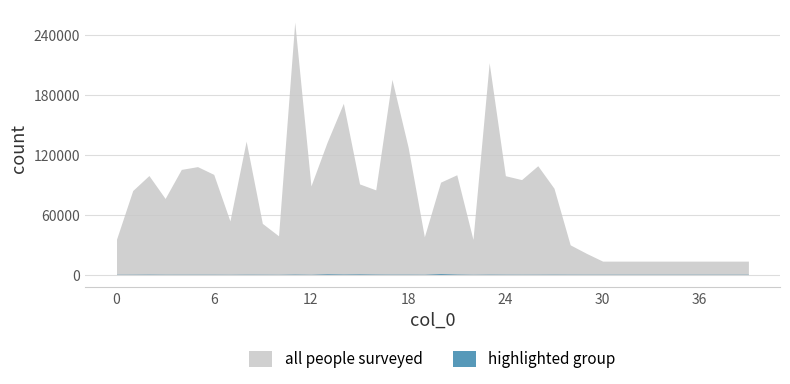

At which category does the chart reach its minimum across all series?

7